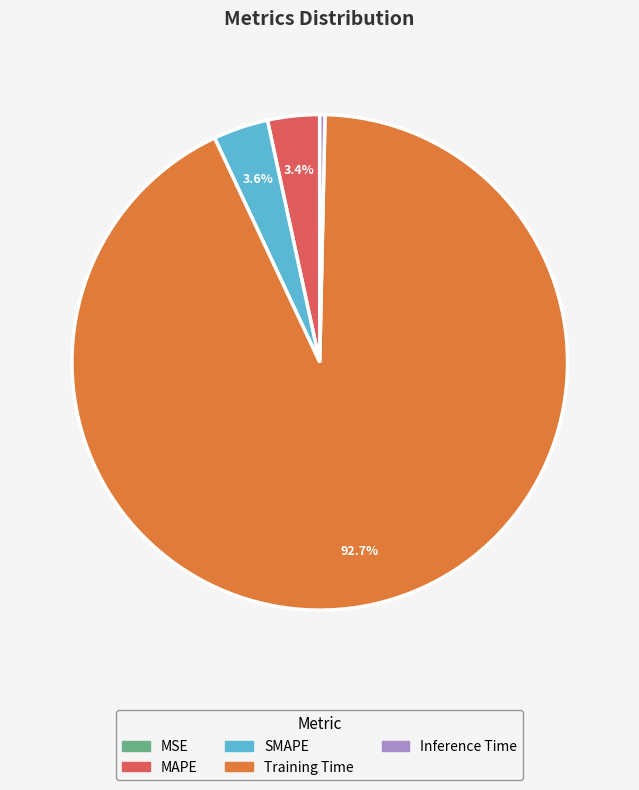

True or false: Training Time accounts for 84% of the total.

False